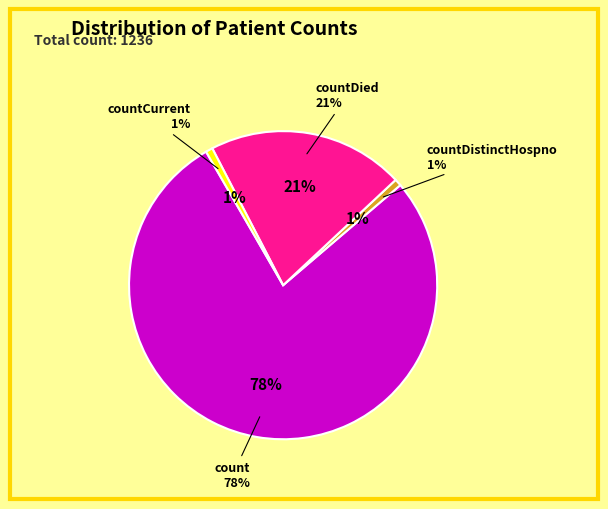

To the nearest percent, what is the difference between the largest and smallest slice percentages?

77%